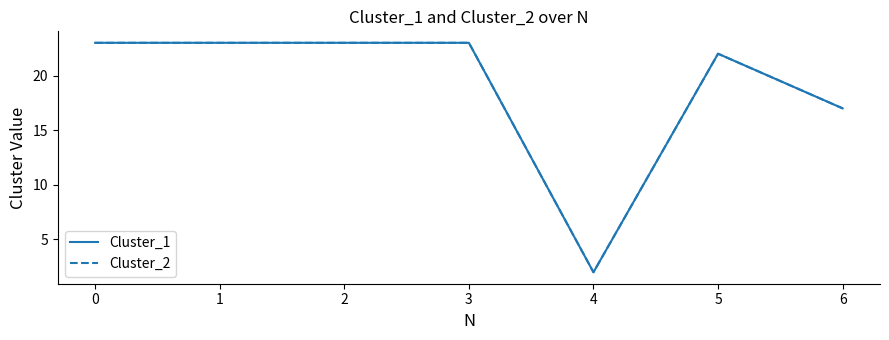

Does the chart have visible grid lines?

No